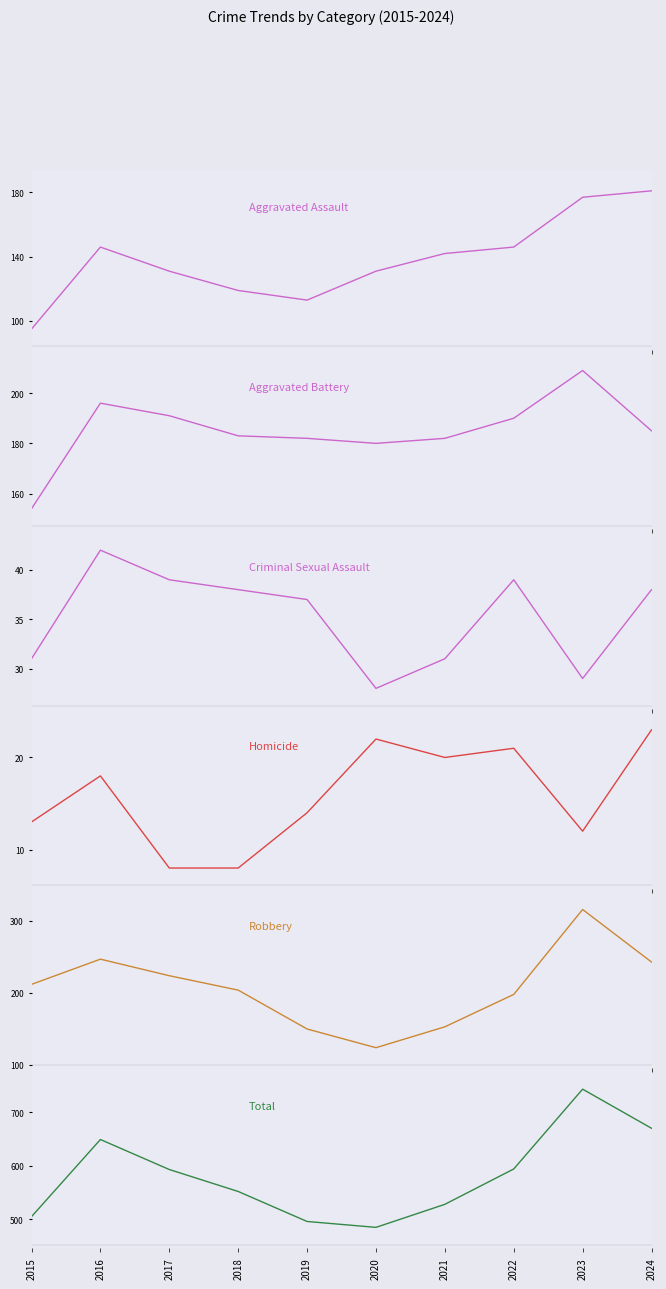

What is the value of the Robbery point at the 8th from the left?

198